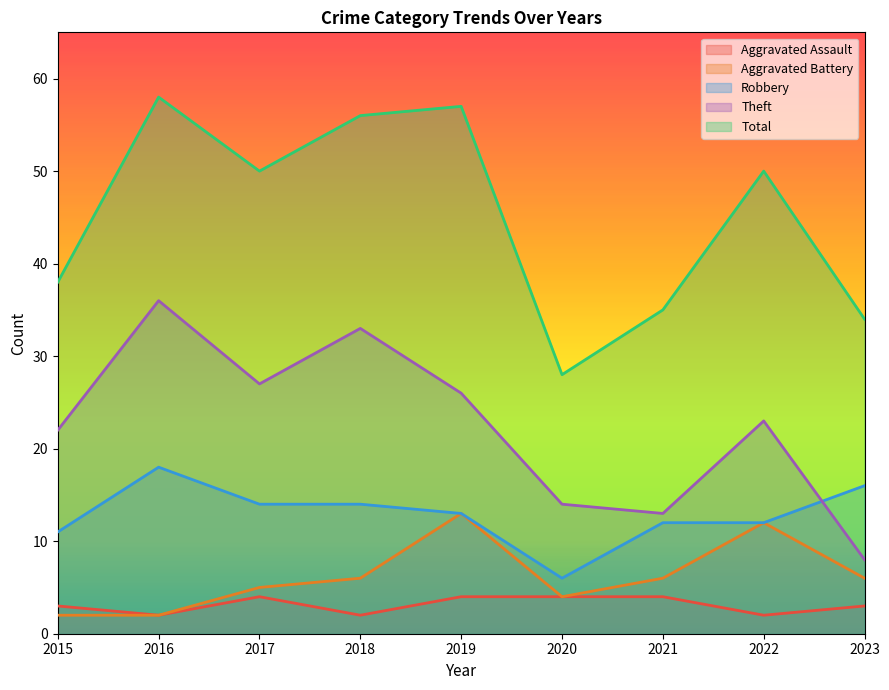

At how many categories does at least one series exceed 50?

3